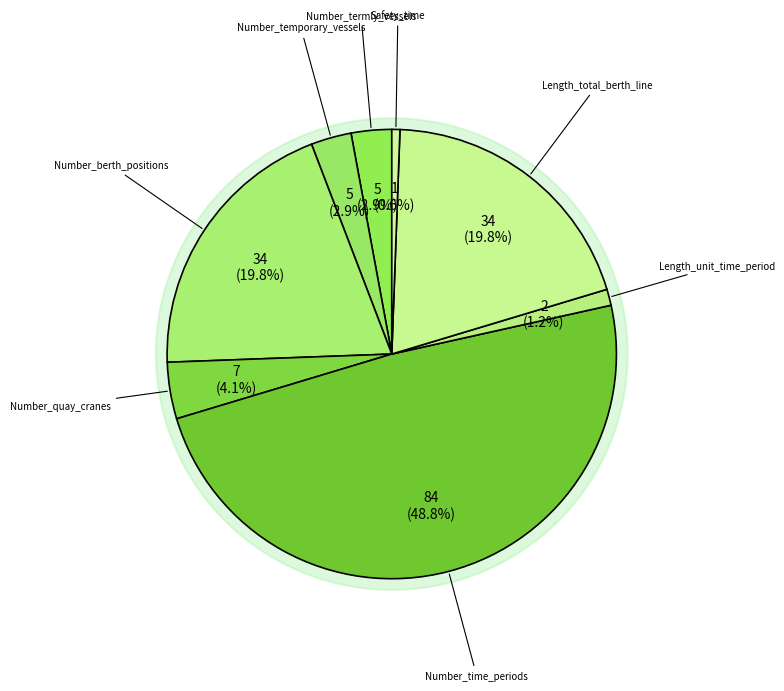

What percentage is the Number_quay_cranes slice, to the nearest percent?

4%